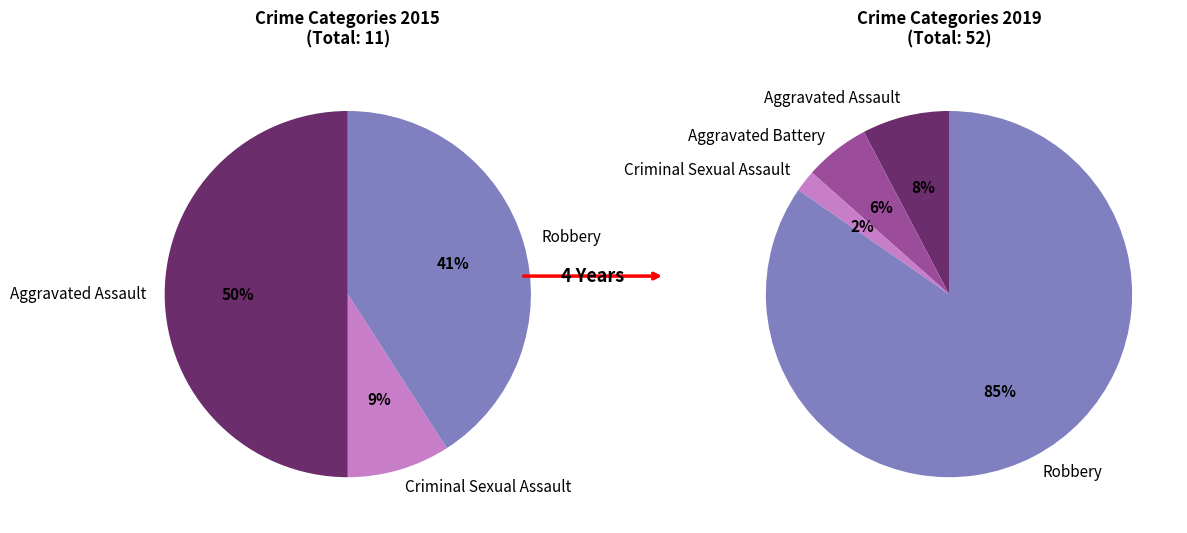

What portion of the pie excludes Robbery?

15.4%